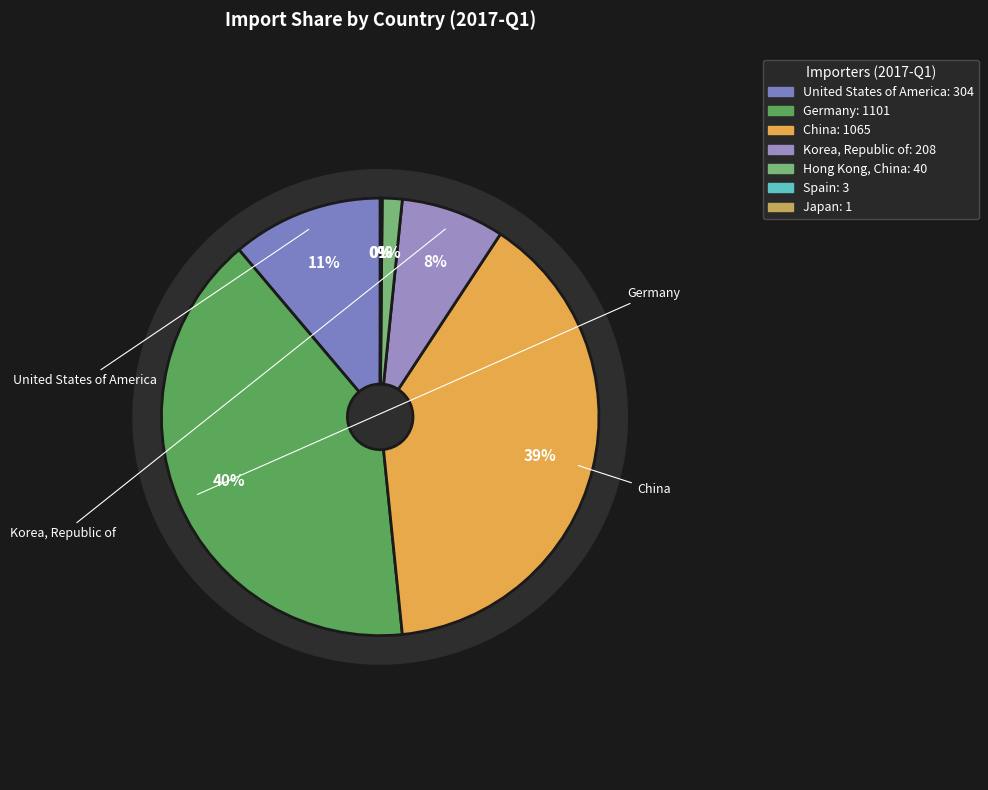

The Spain slice represents 1% of the pie. True or false?

False